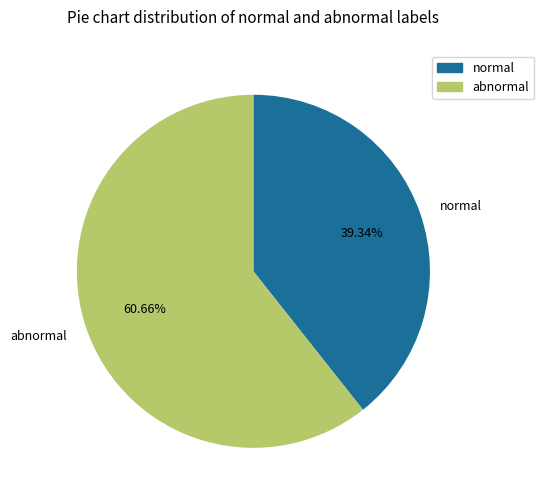

Is normal the majority of the pie?

No